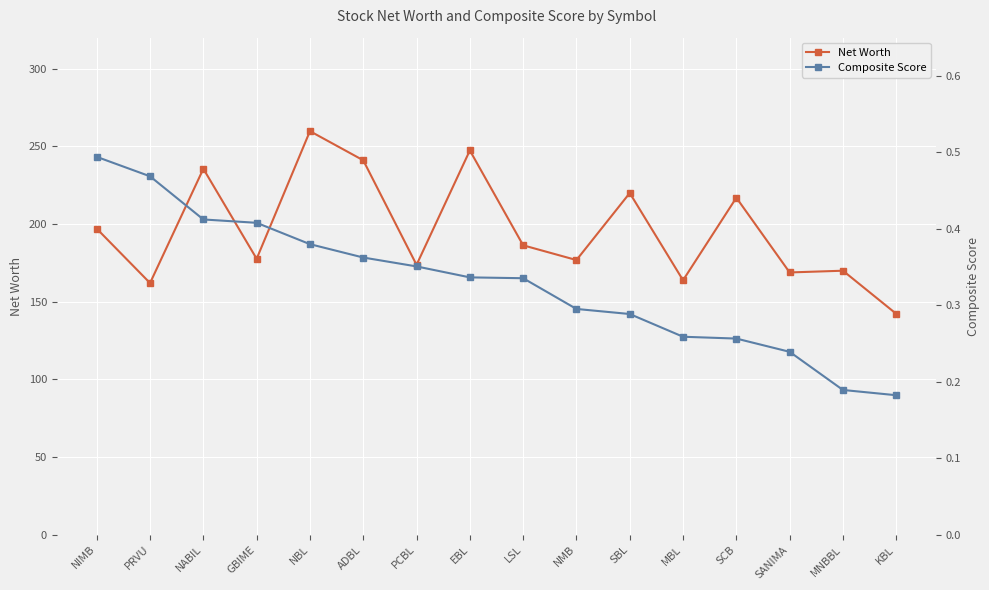

True or false: Net Worth has more than 0 points higher than both neighbors.

True